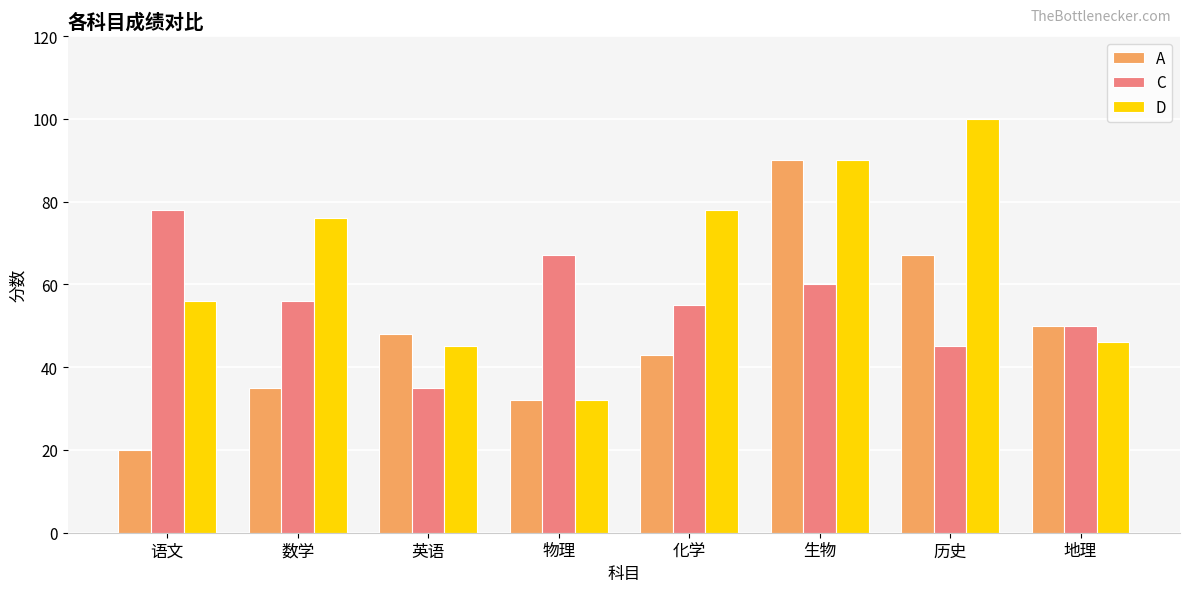

The D series shows 115 at 数学. True or false?

False